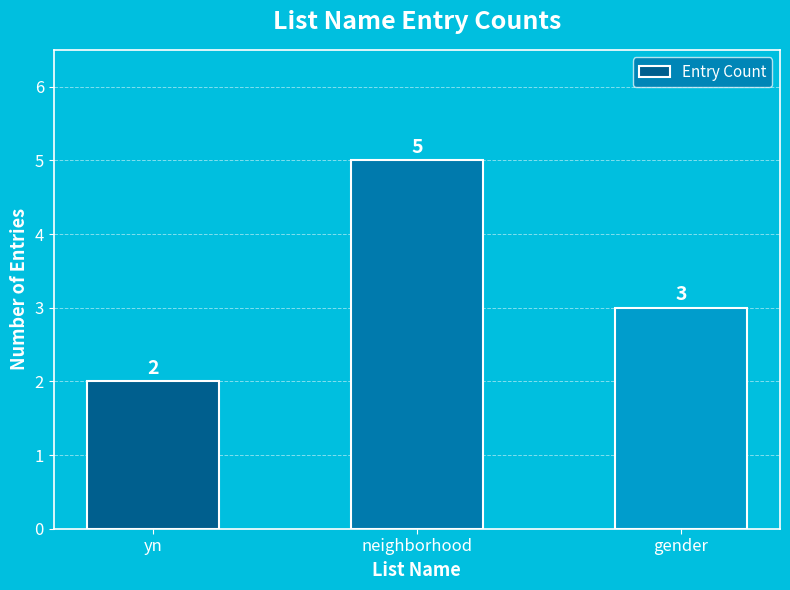

Is it true that the value at yn is 1?

False